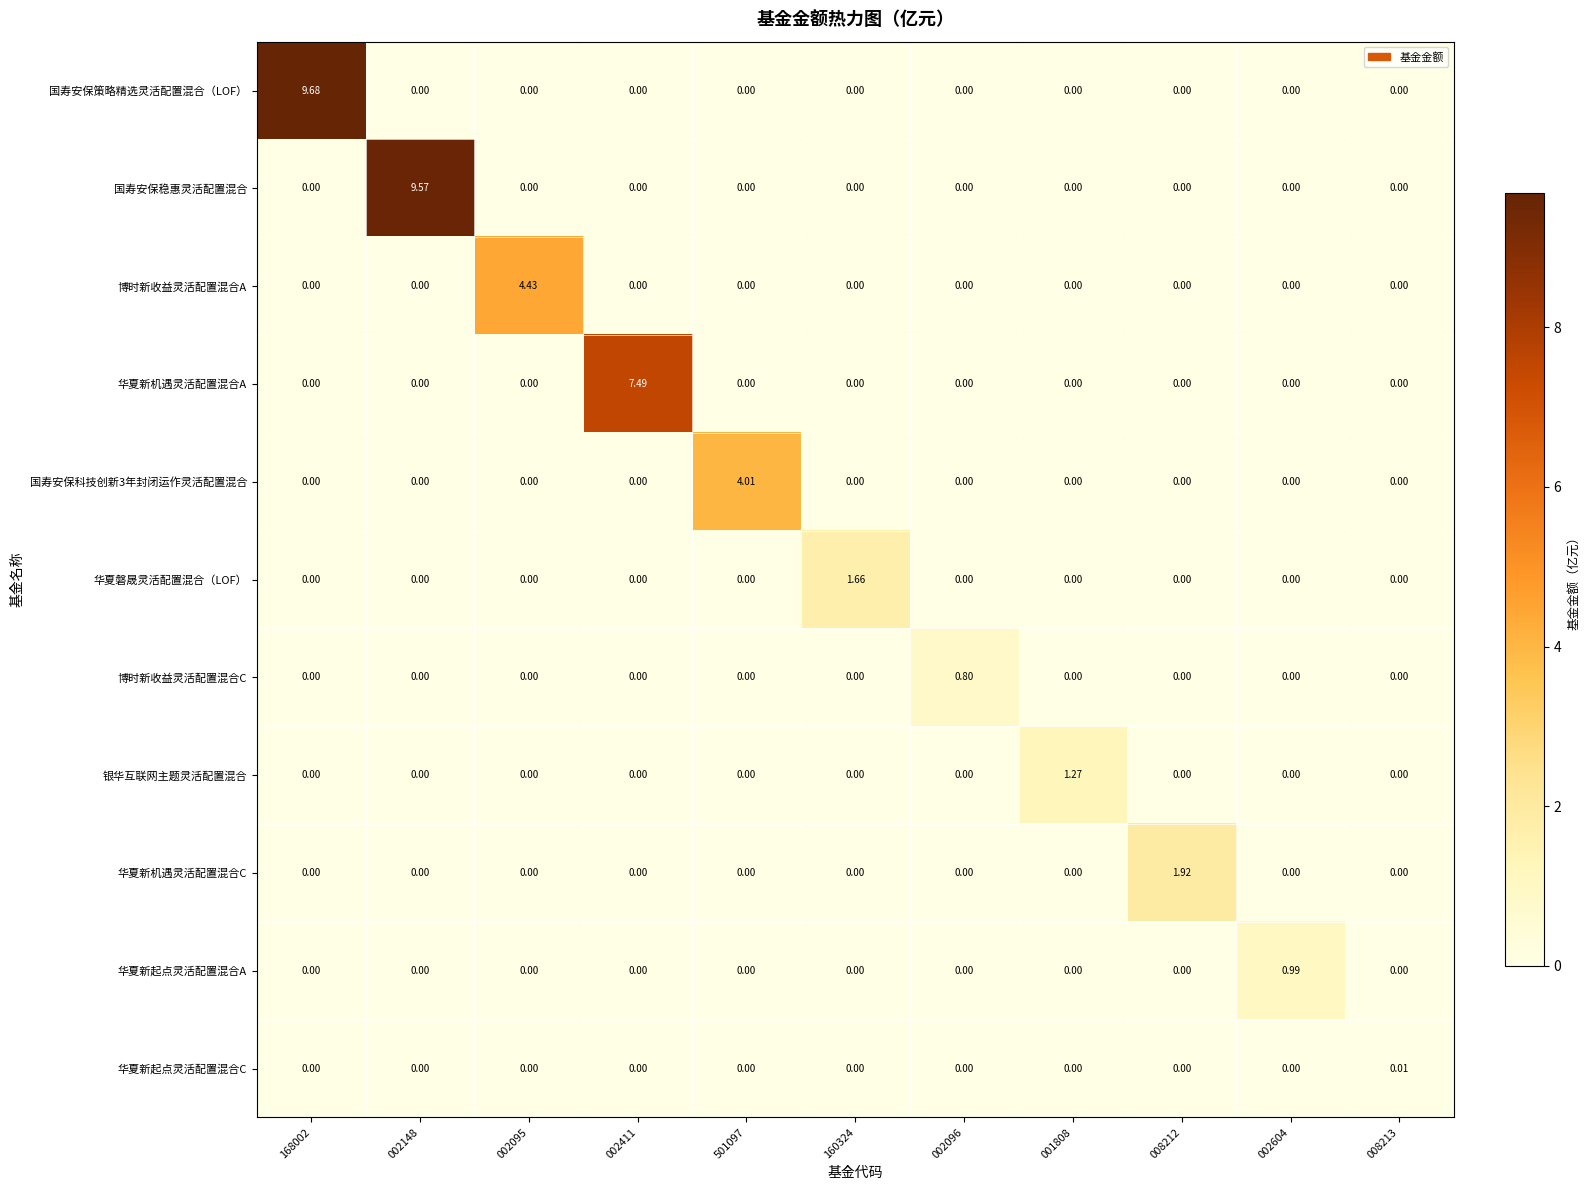

Which series has the largest total across all categories?

国寿安保策略精选灵活配置混合（LOF）